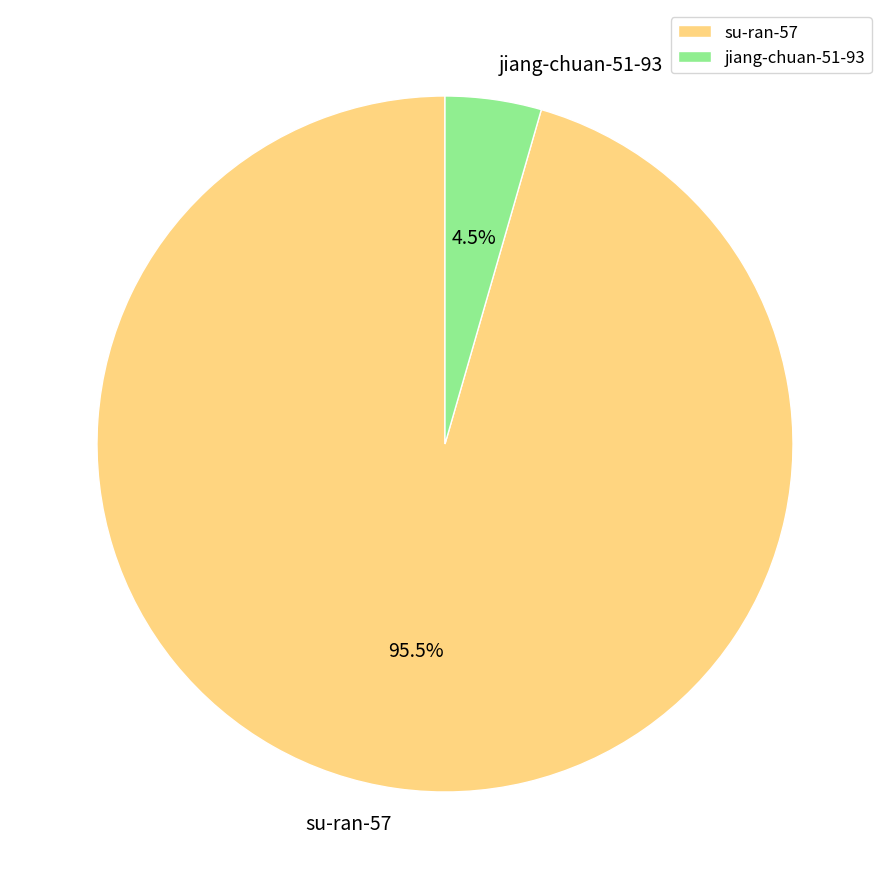

How many slices are in this pie chart?

2